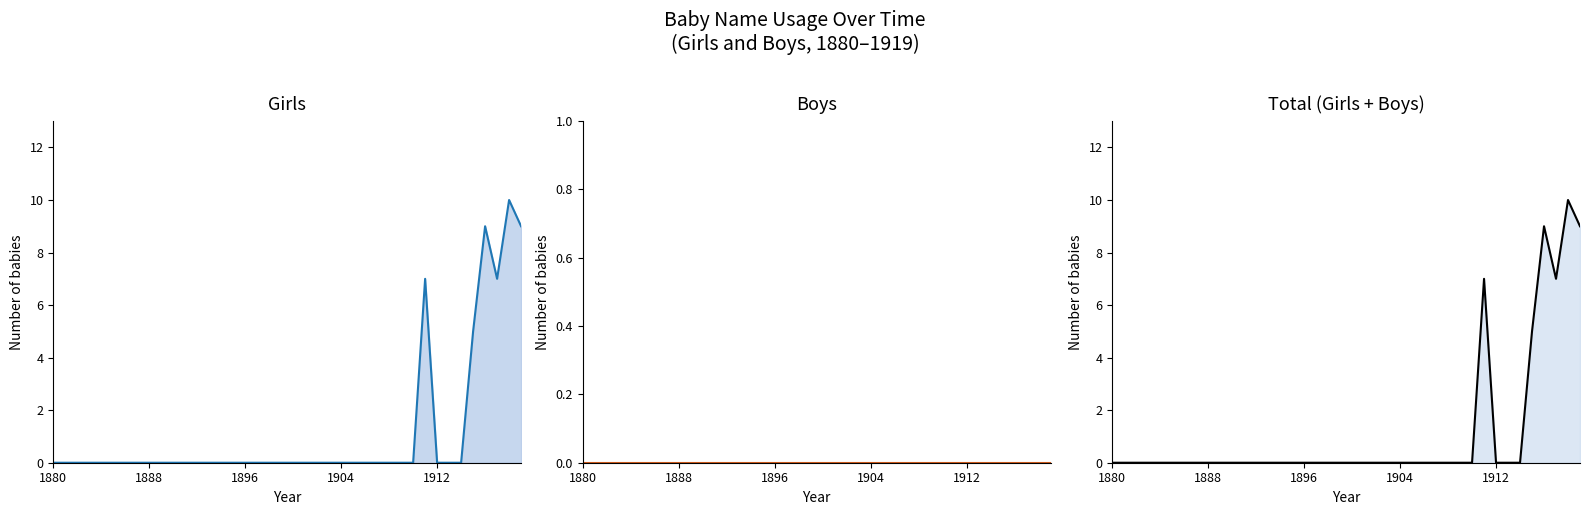

At which label does Girls reach its minimum?

1880